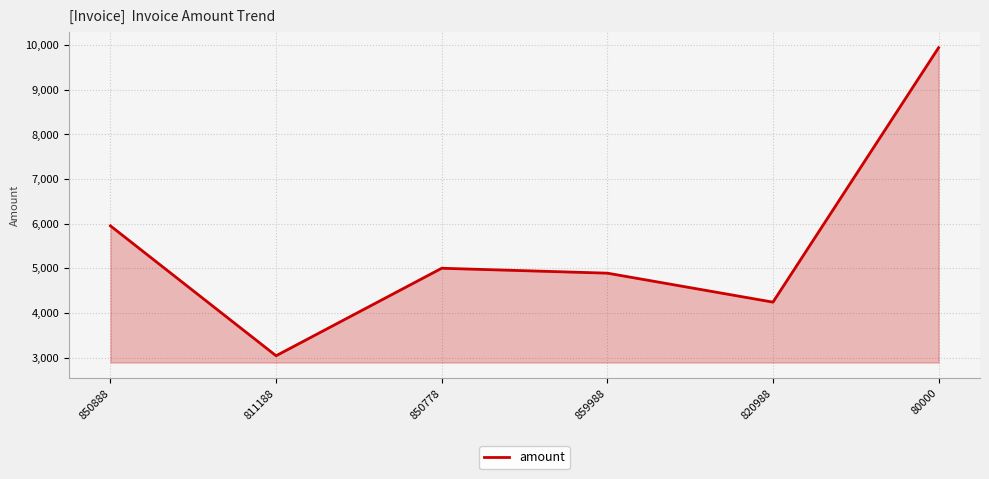

What is the approximate value at 811188?

3040.0